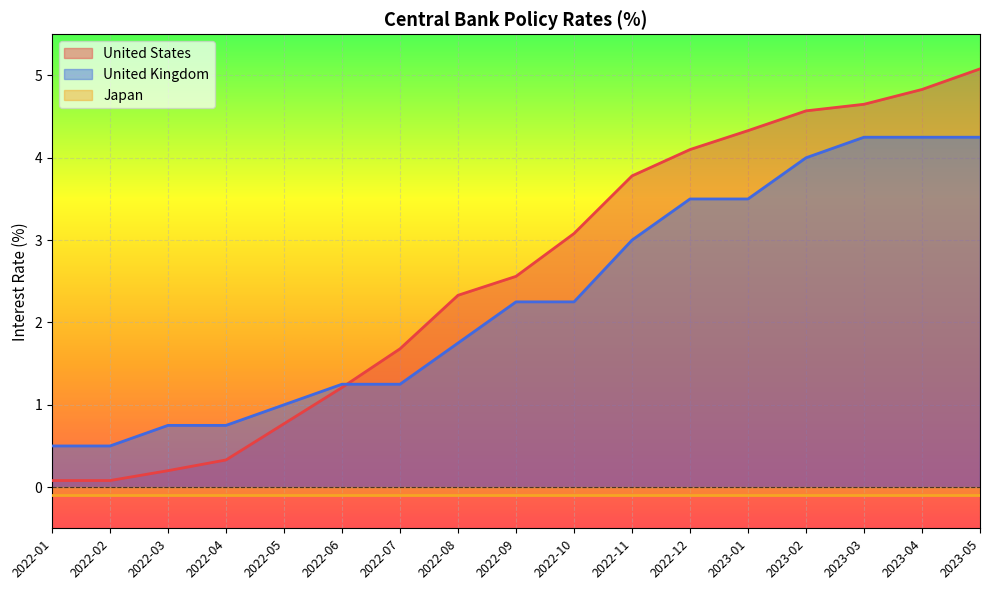

At which label does United Kingdom first exceed 2?

2022-09